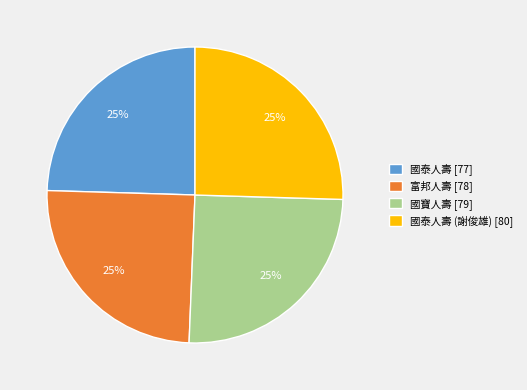

Is it true that 富邦人壽 [78] is 25% of the pie?

True